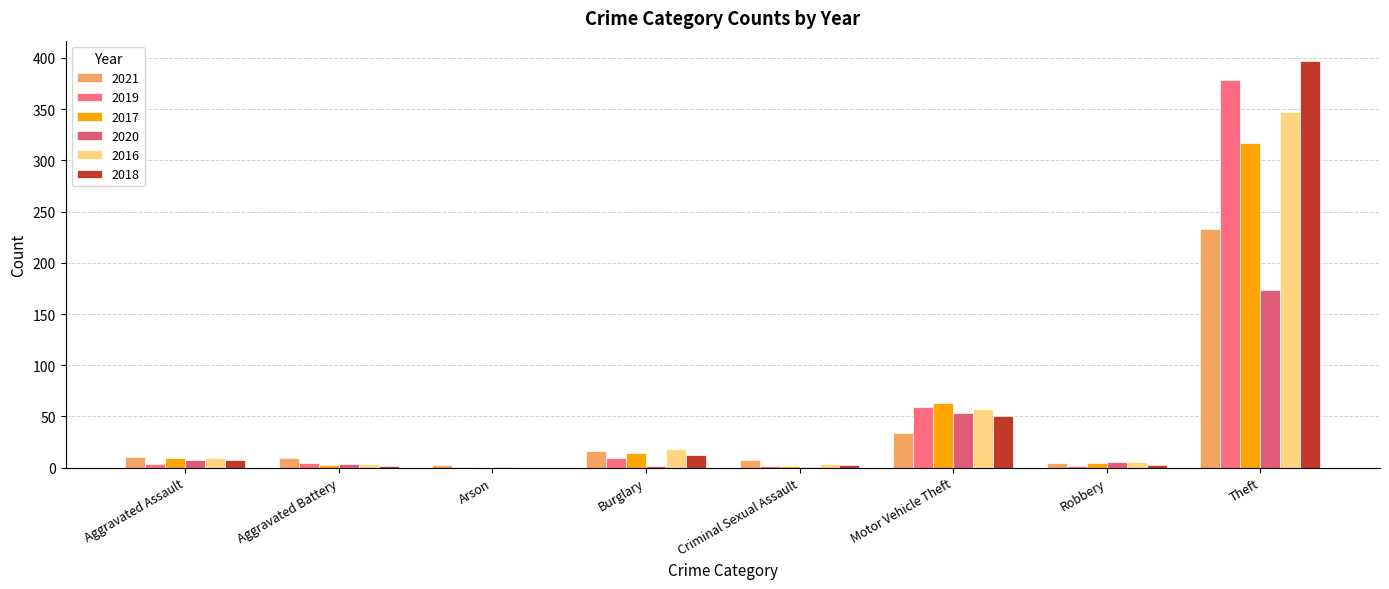

How many series are shown in this chart?

6